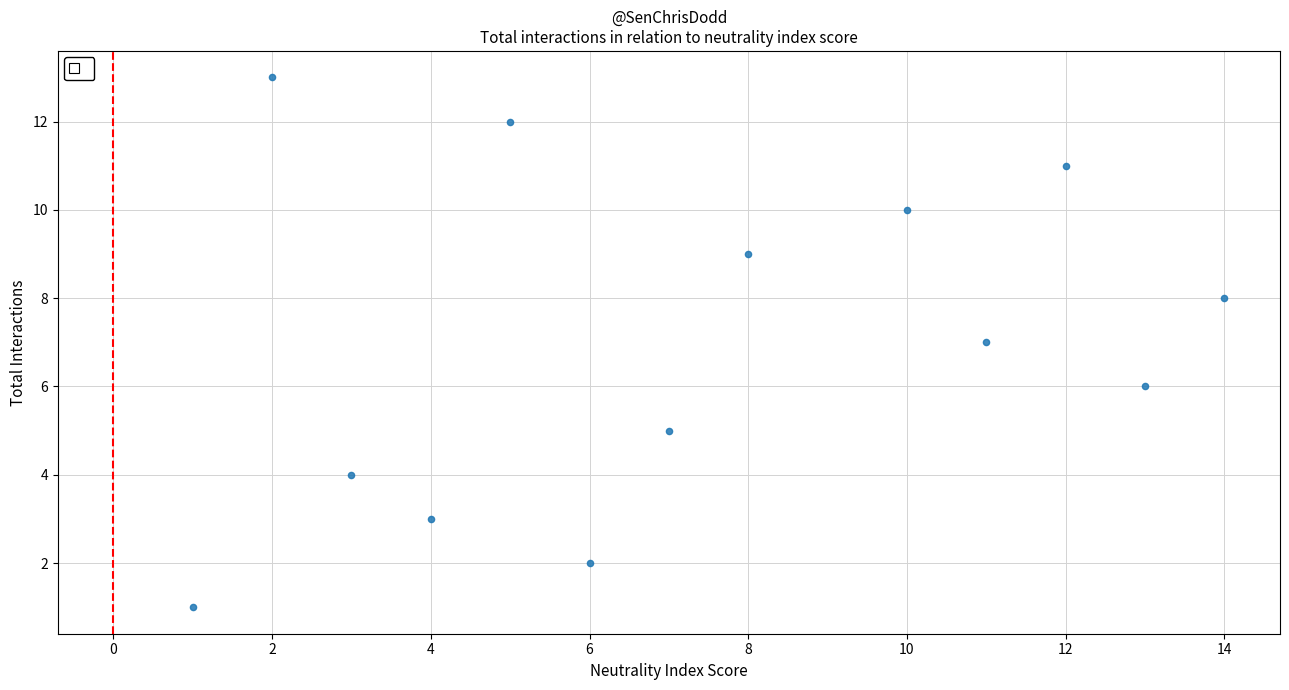

What is the range of Y values (max minus min)?

12